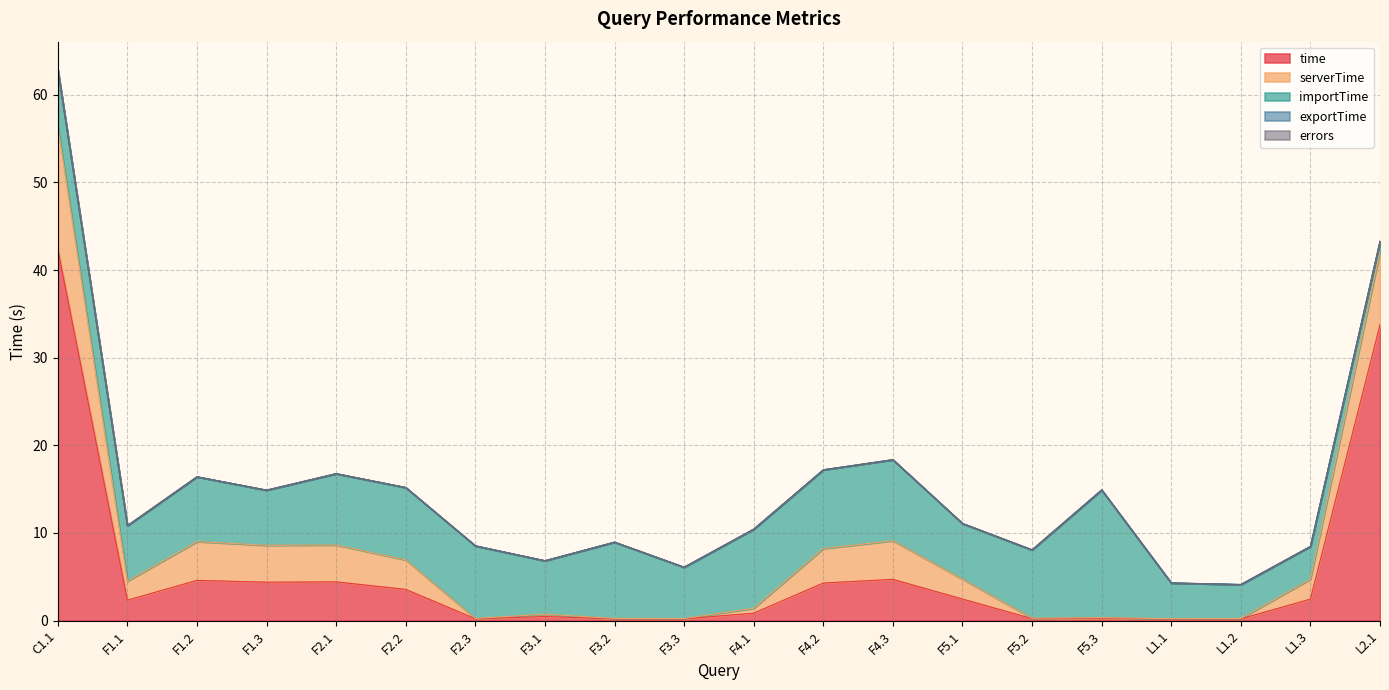

The value of serverTime at F1.3 is 7.6. True or false?

False